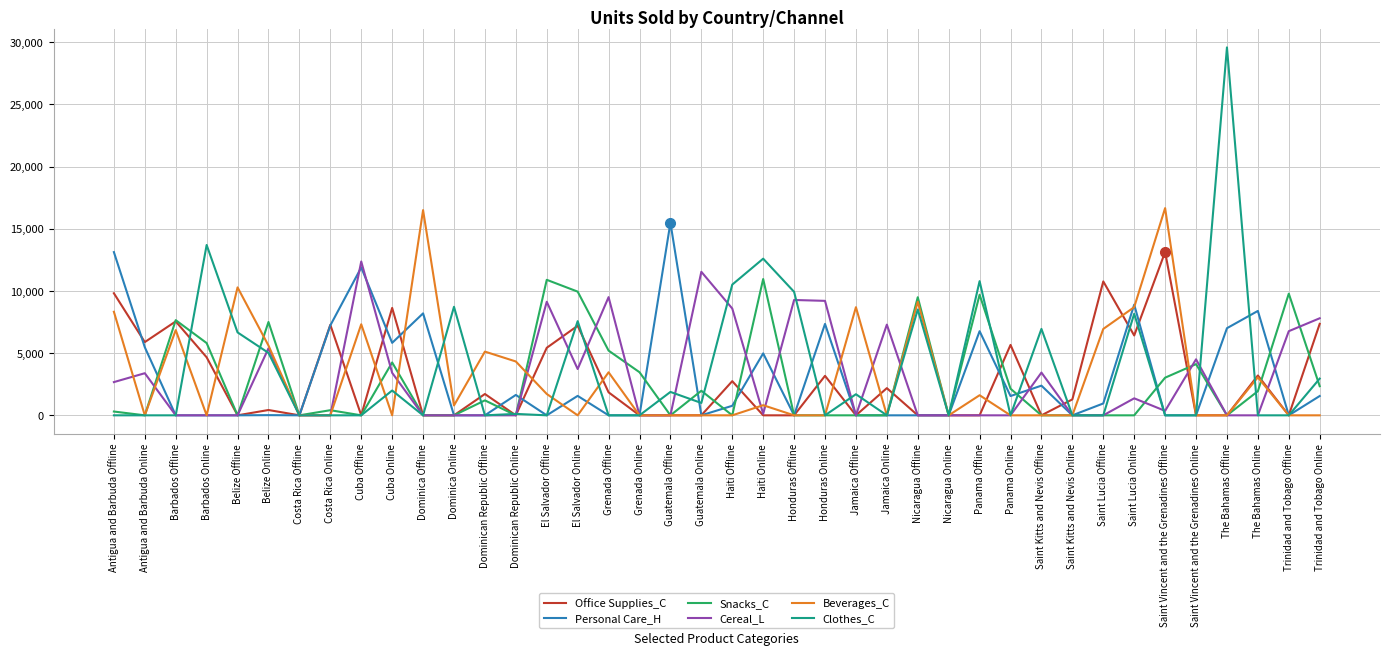

What is the total value across all series at Antigua and Barbuda Online?

14750